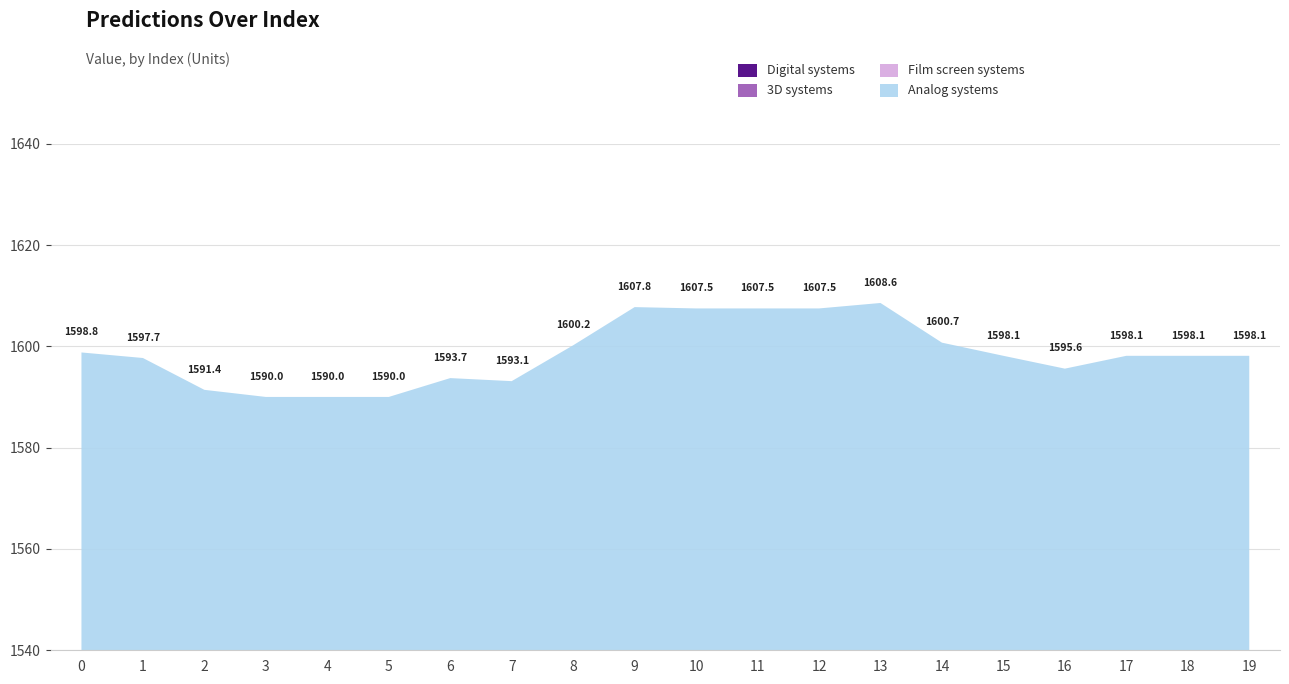

The chart shows a value of 1590.0 at 3. True or false?

True